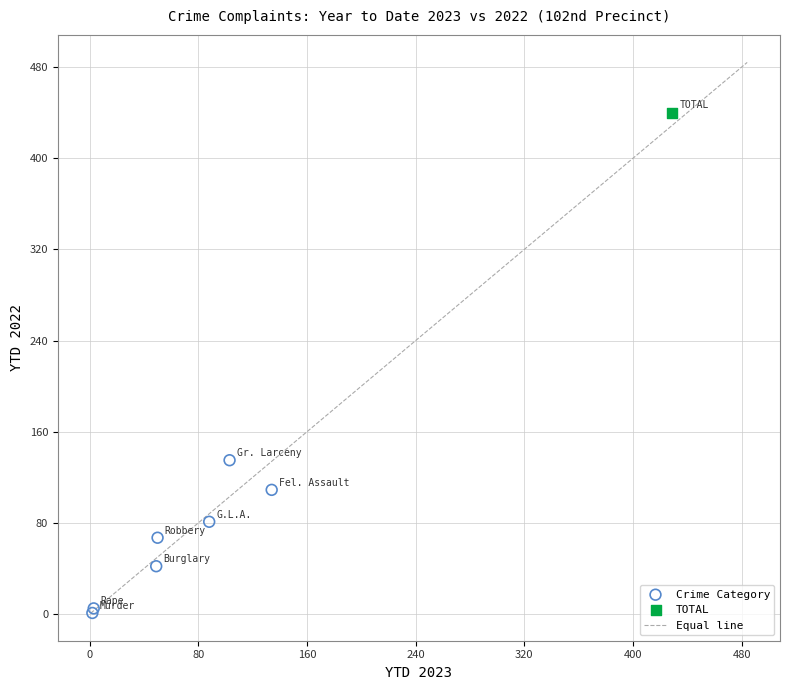

Which series contains the highest Y value?

TOTAL